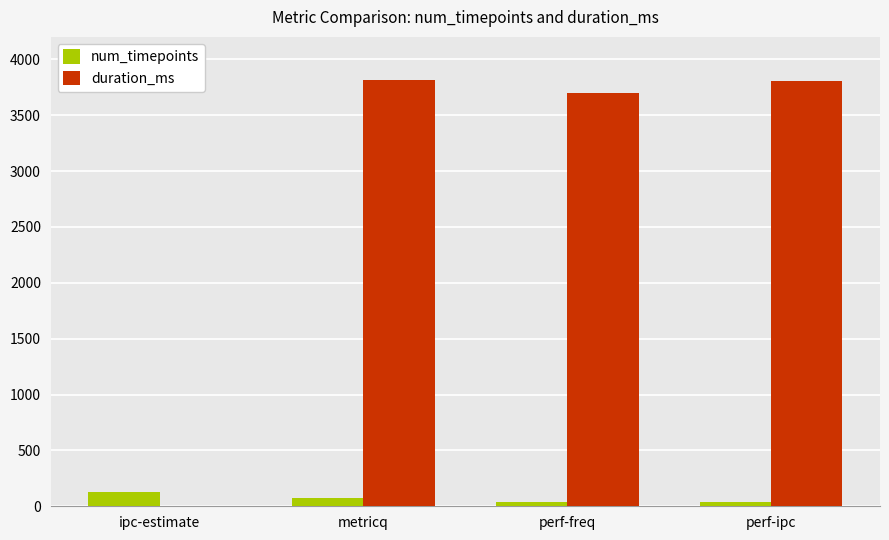

The value of num_timepoints at ipc-estimate is 128. True or false?

True